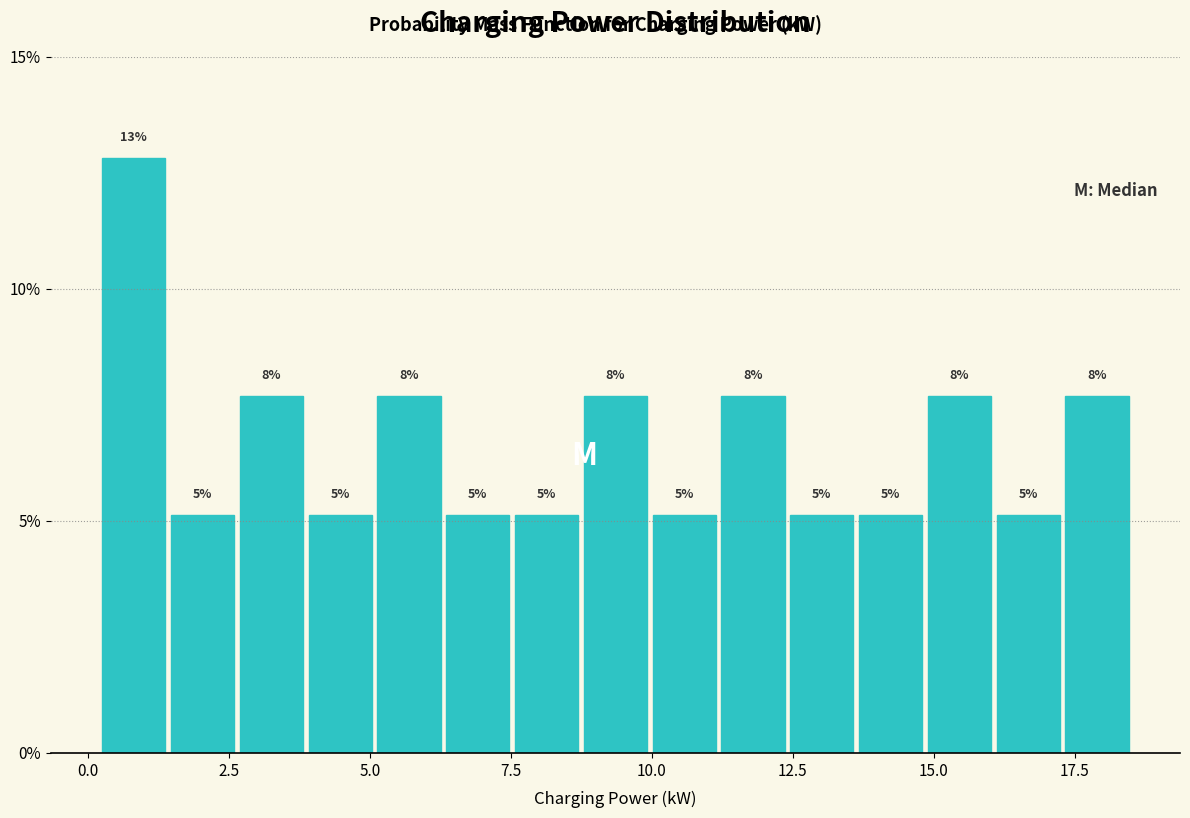

Read against the x-axis, roughly where is the centre of the tallest bar?

1.0